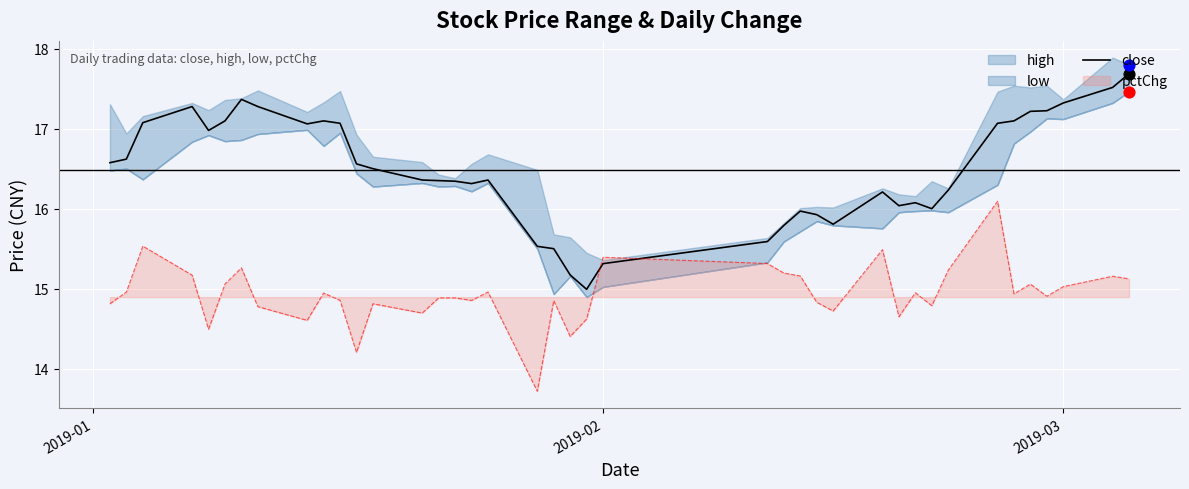

Which series ends up on top after the final intersection of close and pctChg?

close